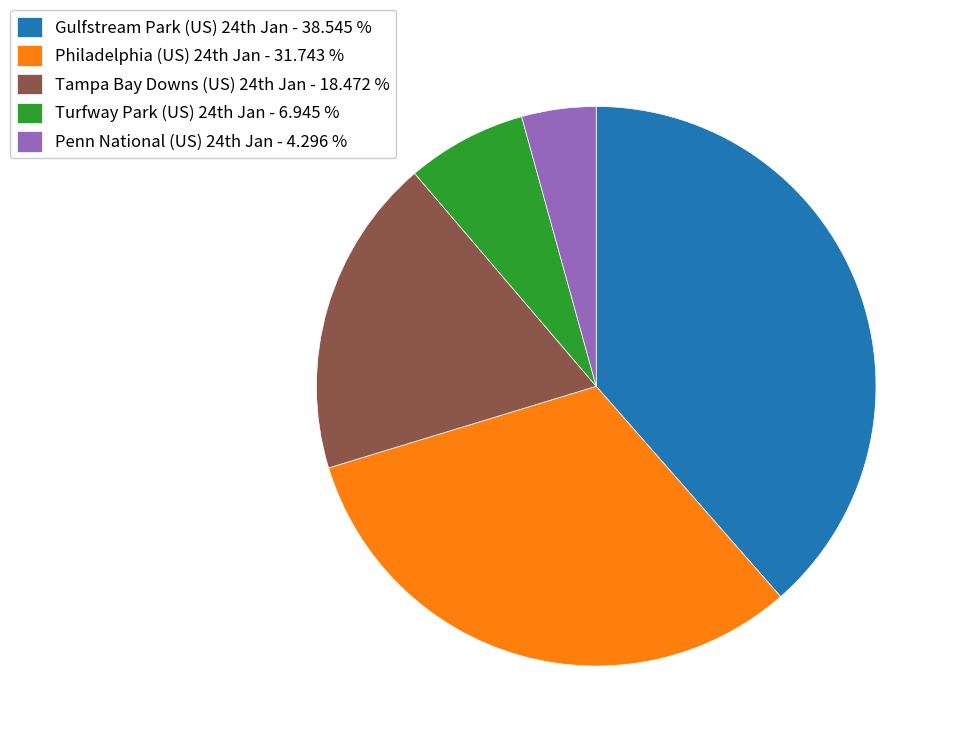

Count the number of slices in the pie.

5